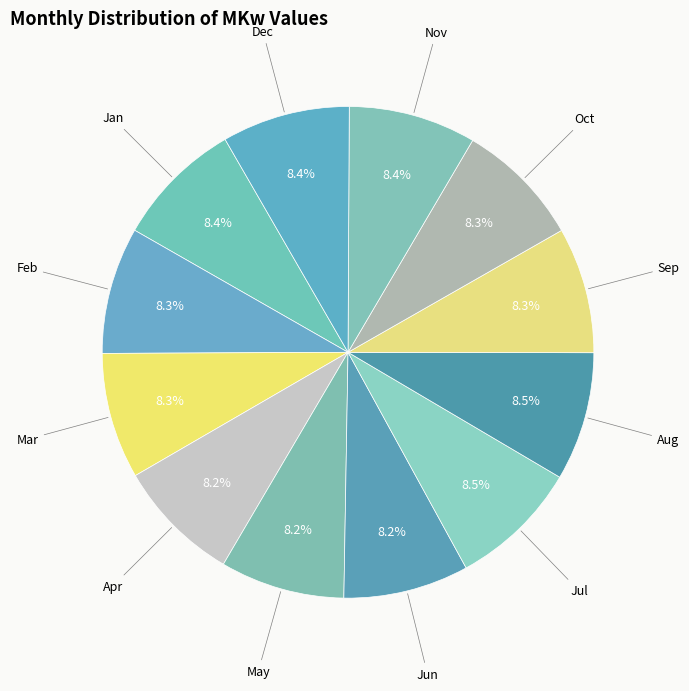

To the nearest percent, what is the combined percentage of Nov and Dec?

17%